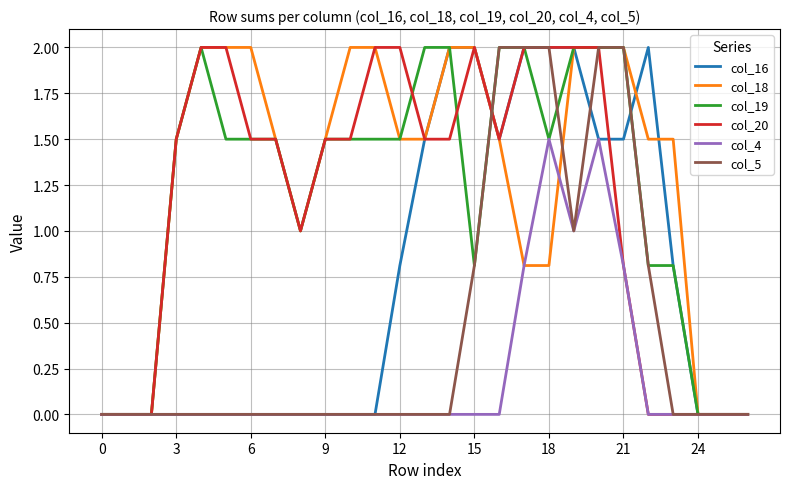

What is the maximum value for col_4?

1.5